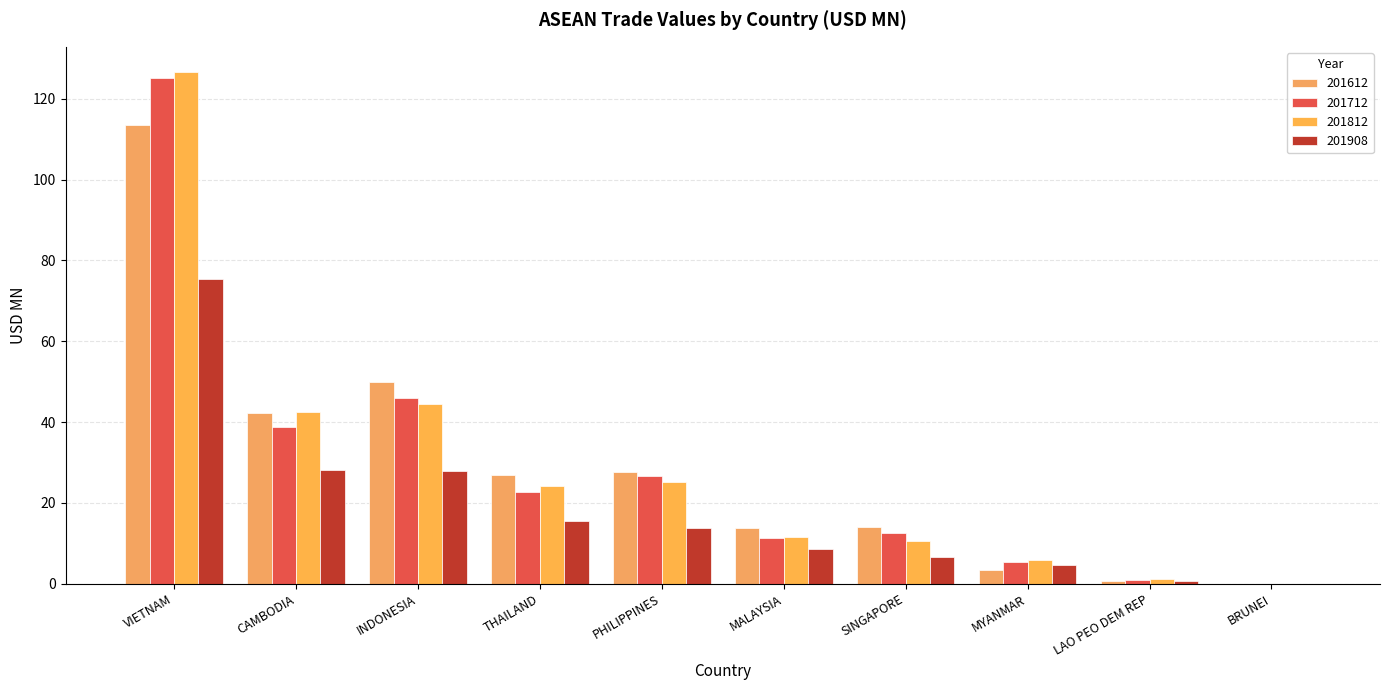

How many values in the 201908 series exceed 13?

5